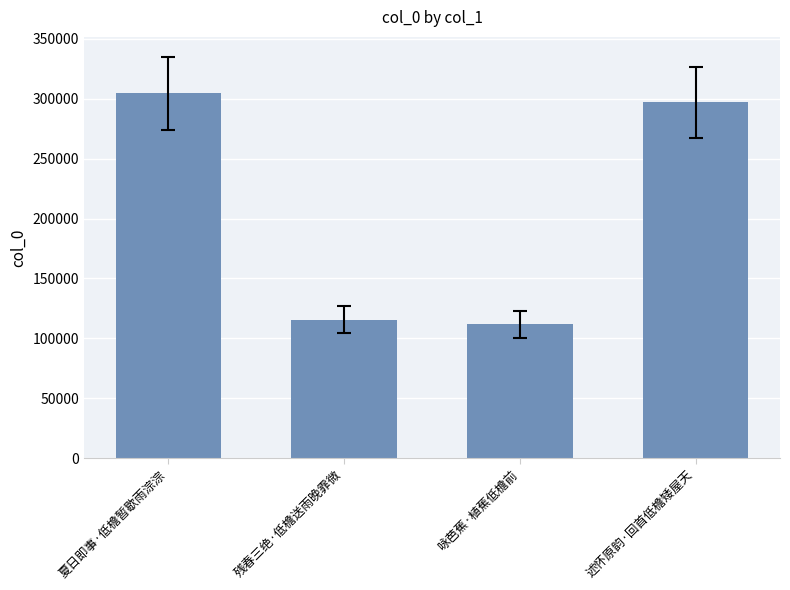

Which category has the lowest value across all series?

咏芭蕉·植蕉低檐前